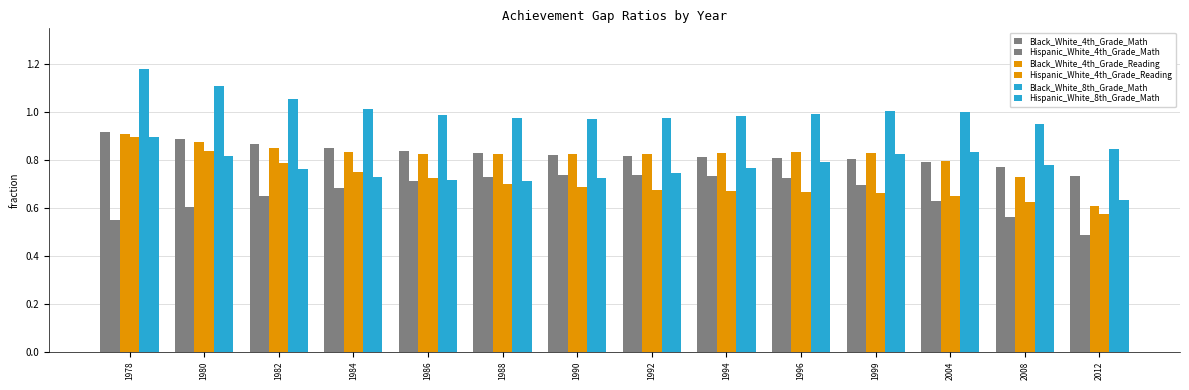

Count the number of categories in the chart.

14